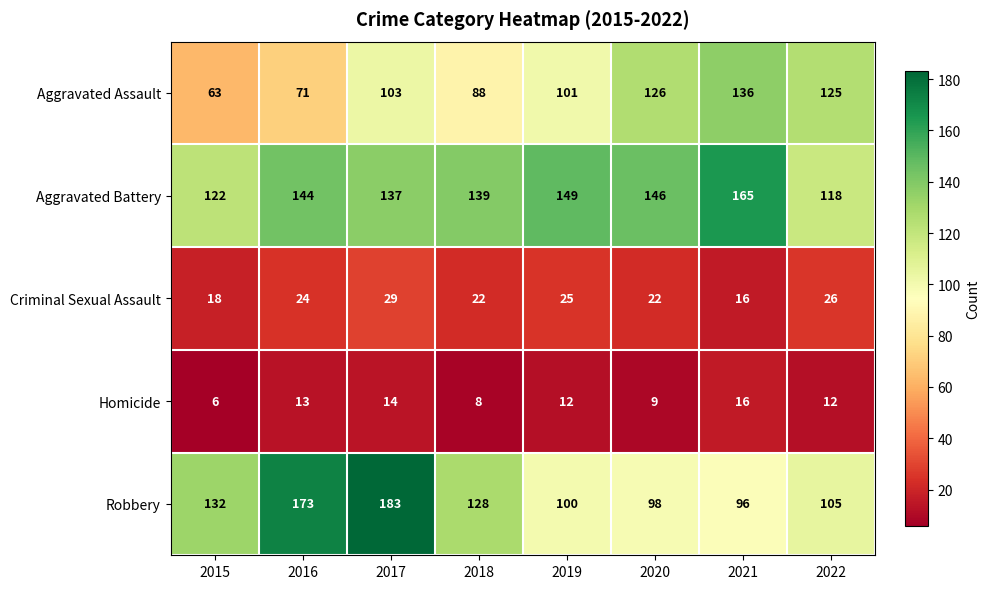

Which series has the largest total across all categories?

Aggravated Battery